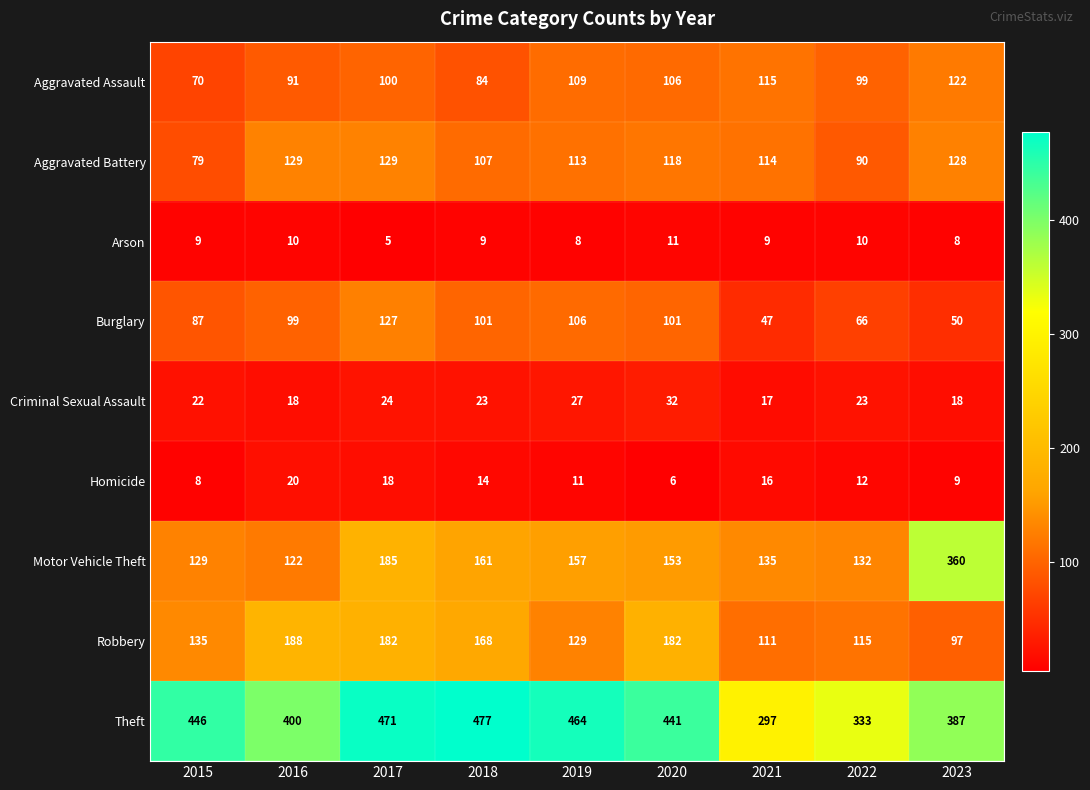

Which series has the largest range (max minus min)?

Motor Vehicle Theft